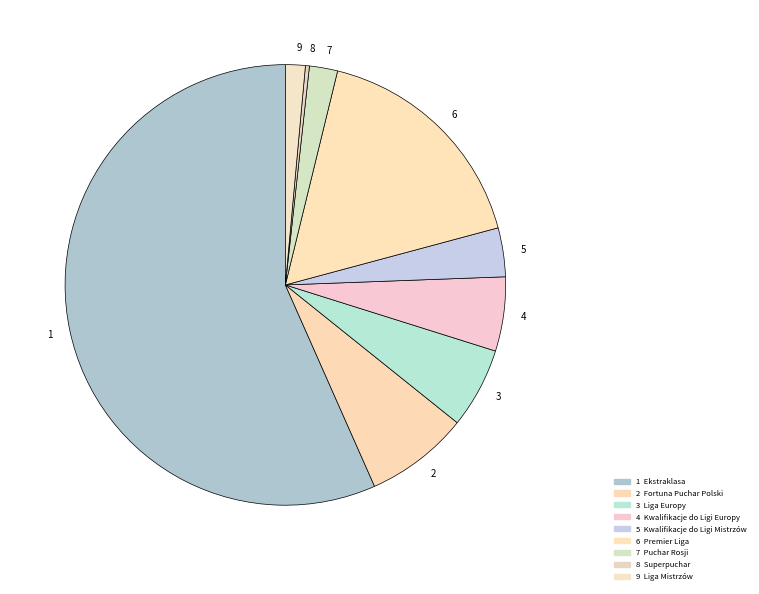

Approximately how many times larger is the value at 6 compared to 1?

0.3